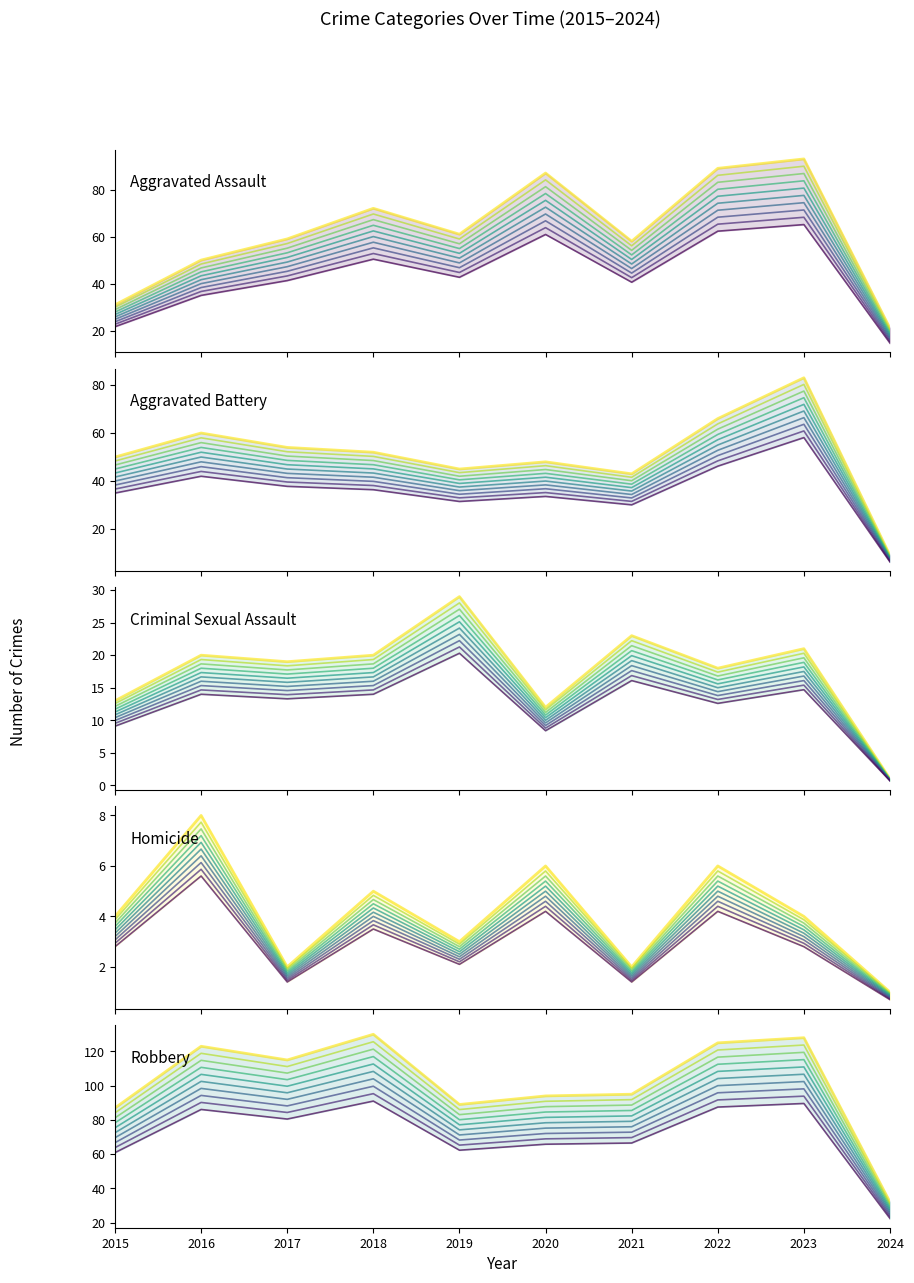

Where is Criminal Sexual Assault nearest to the value 15?

2015